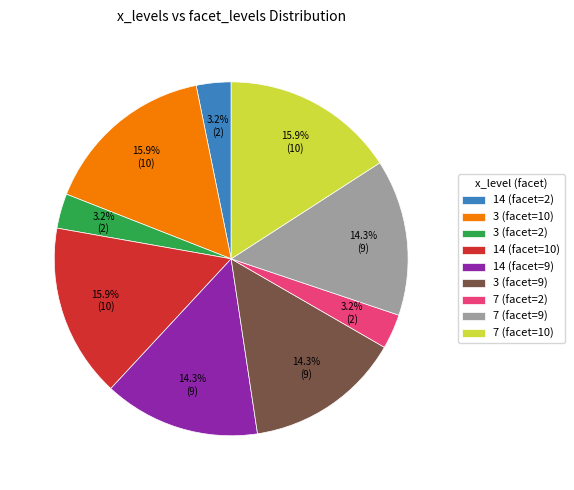

Approximately how many times larger is the value at 7 (facet=9) compared to 3 (facet=10)?

0.9